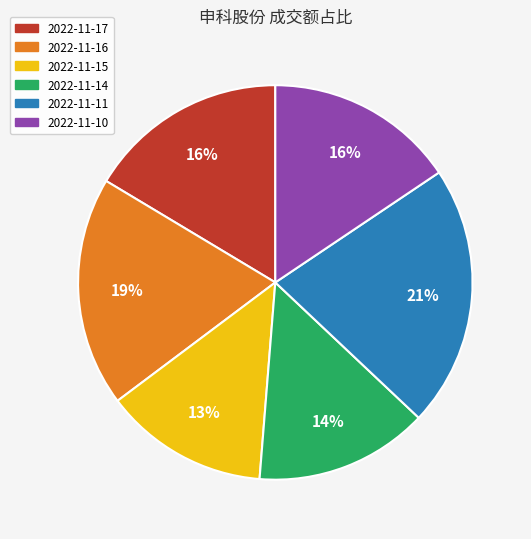

Between 2022-11-10 and 2022-11-16, which is larger?

2022-11-16